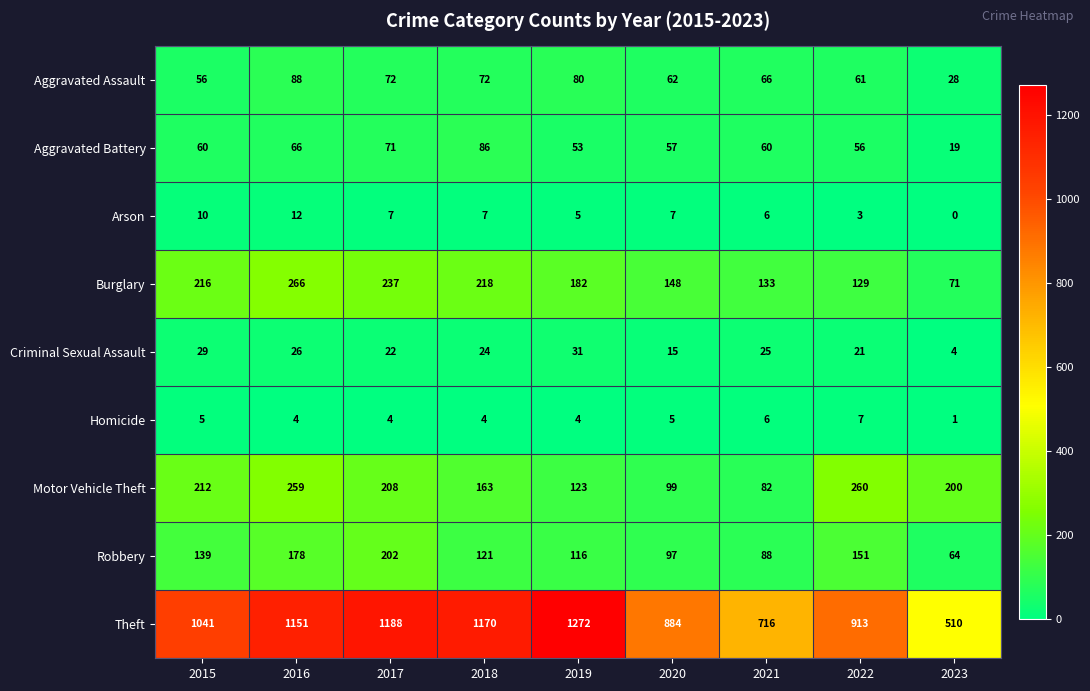

Which category has the lowest value in the Aggravated Assault series?

2023